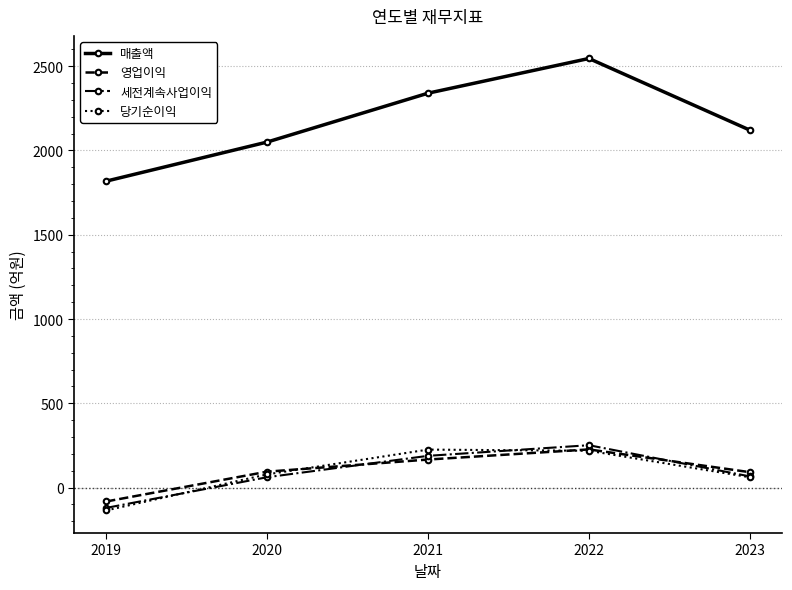

What is the difference between the 영업이익 values at 2021 and 2020?

72